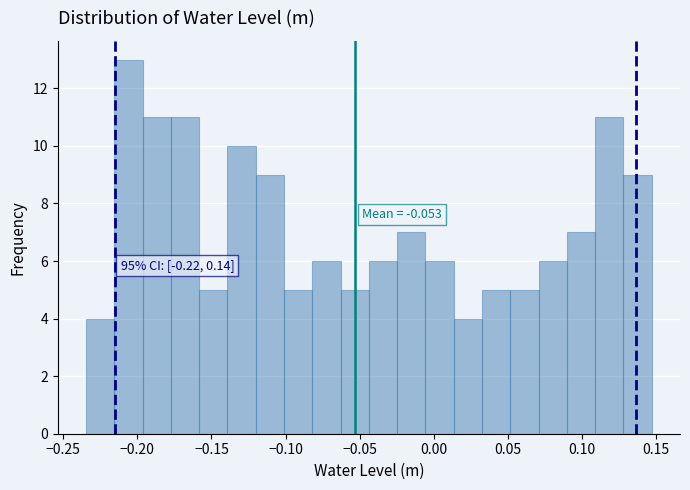

Read against the x-axis, roughly where is the centre of the tallest bar?

-0.205